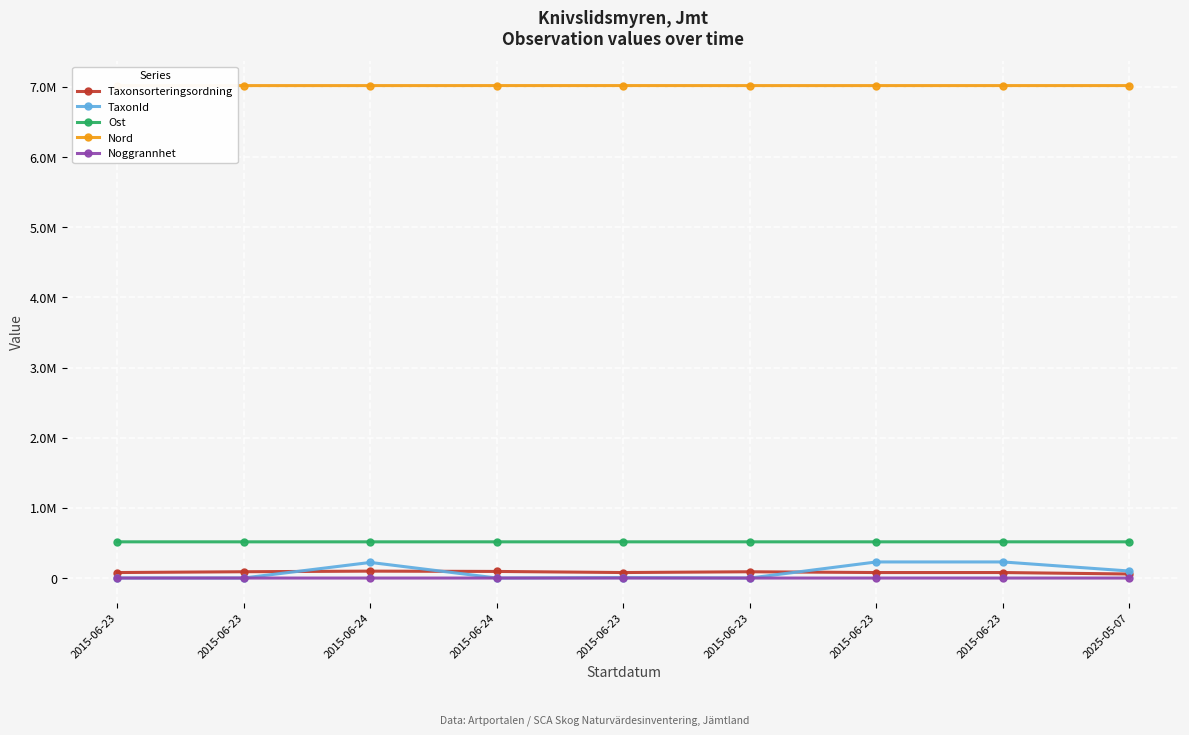

What is the value of the Noggrannhet point at the 7th from the left?

10